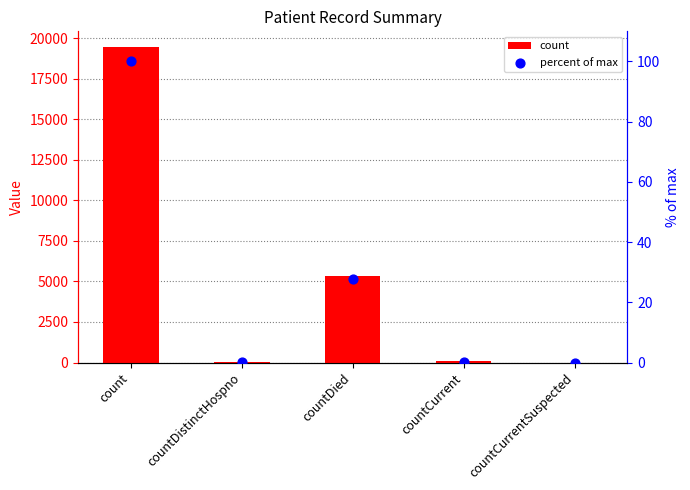

At which category is the sum across all series the highest?

count